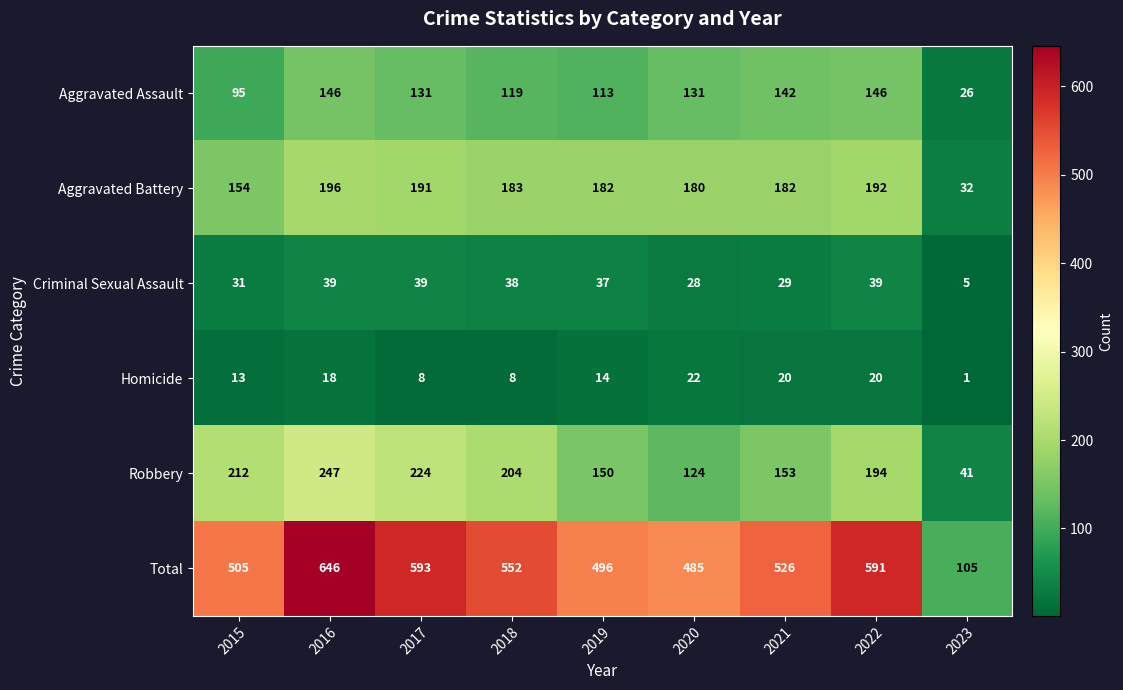

What is the approximate value of Robbery at 2016, to the nearest 5?

245